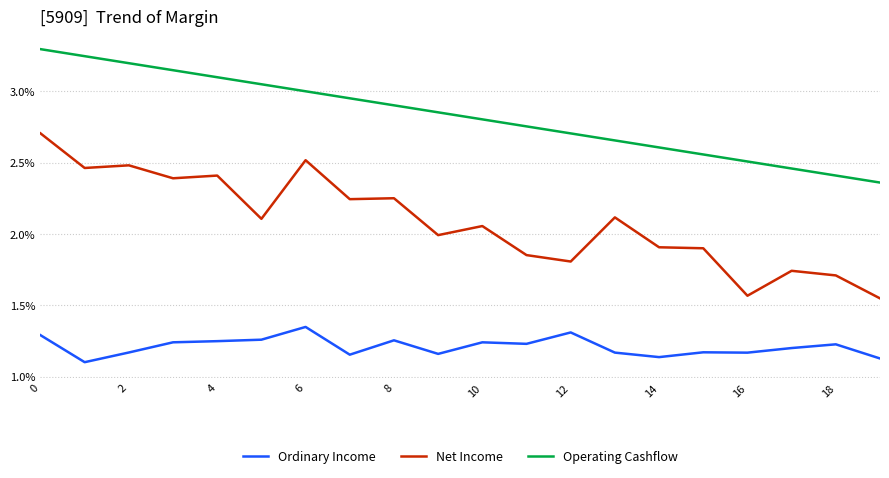

At how many categories does at least one series exceed 1?

20